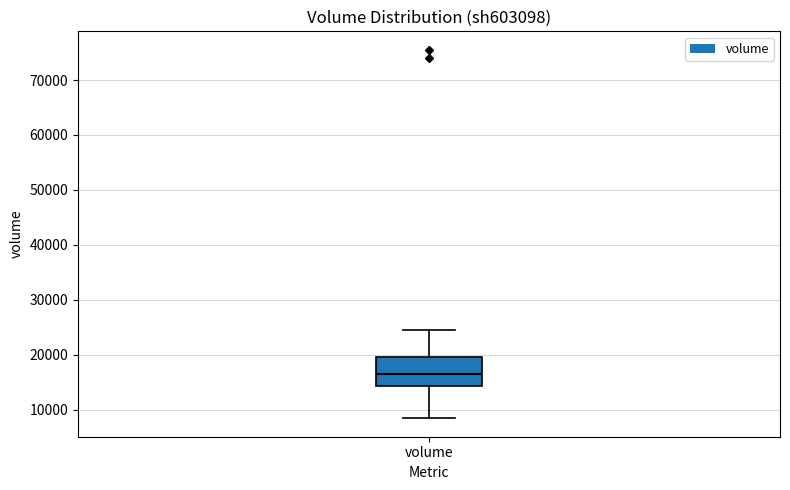

Transcribe this box plot: give where the median line is, the range the box spans, and where the two whiskers end, as read against the y-axis. The values are not printed on the chart, so give them approximately, as read against the axis.

median 16000, box 14000 to 20000, whiskers 8000 to 24000